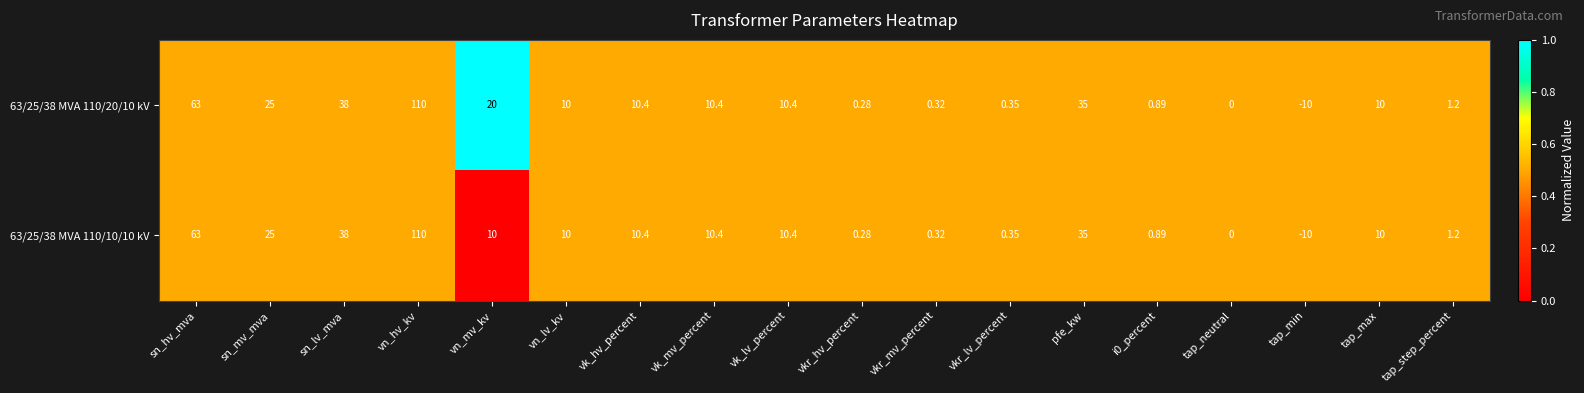

At which category does the chart reach its peak across all series?

vn_hv_kv